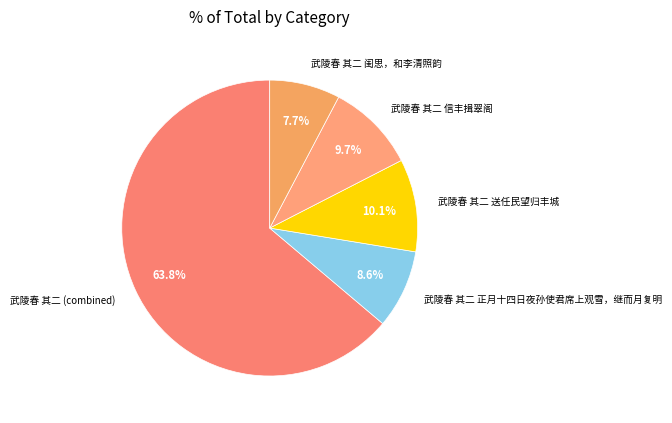

What percentage is the 武陵春 其二 正月十四日夜孙使君席上观雪，继而月复明 slice, to the nearest percent?

9%